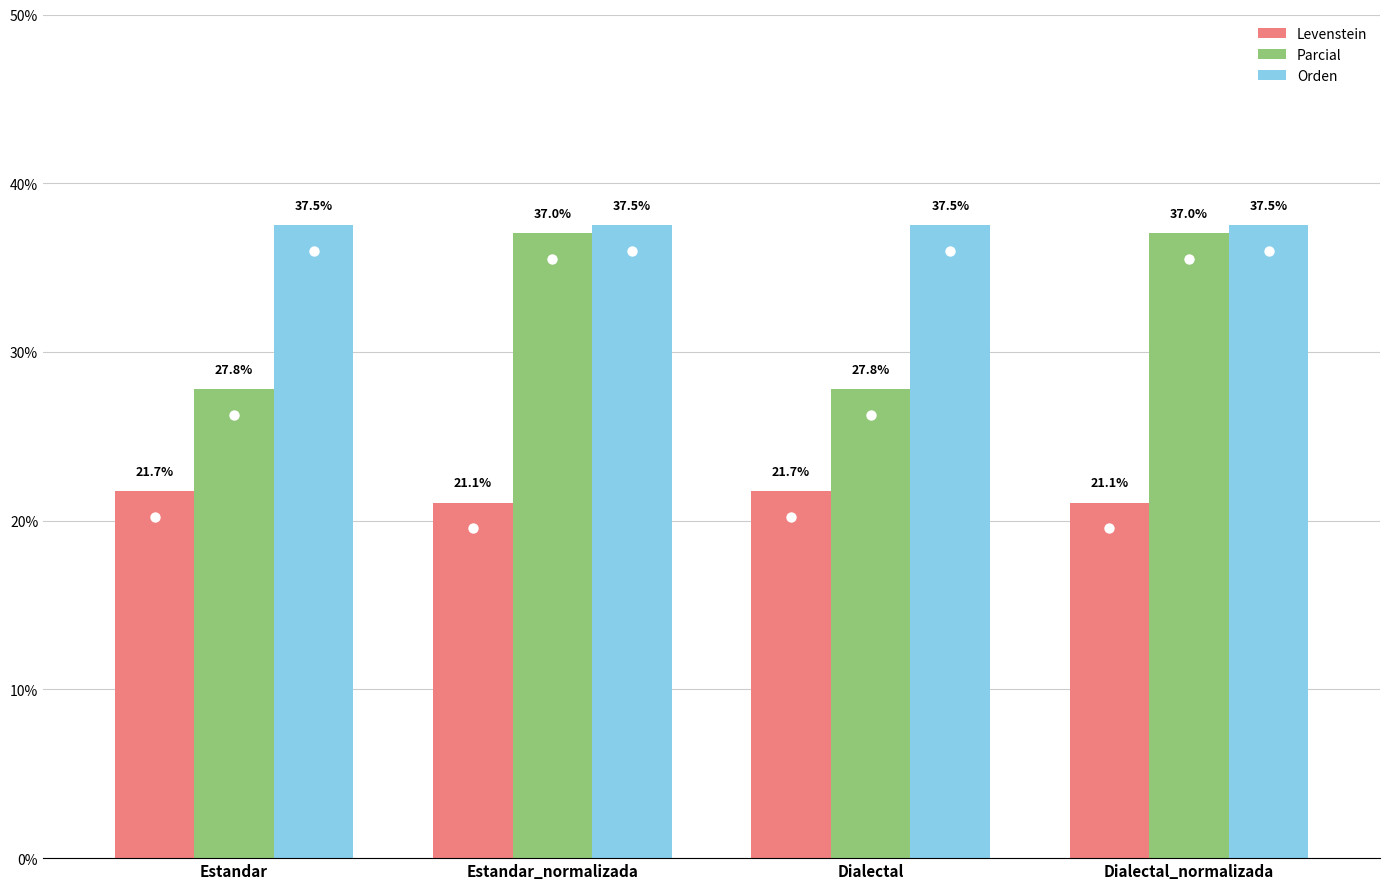

What is the label of the 3rd bar from the right?

Estandar_normalizada